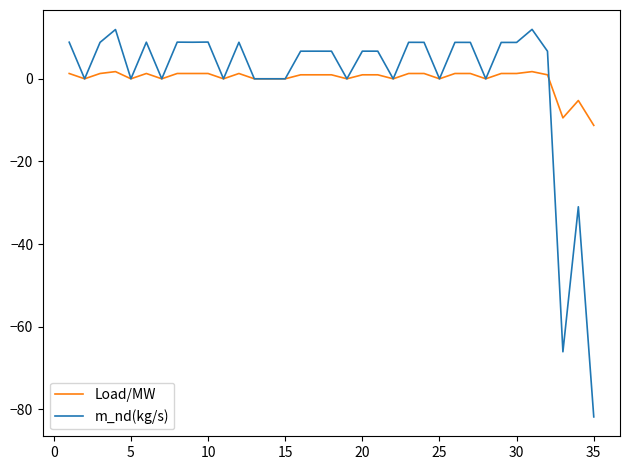

List the series in order of their peak value, highest first.

m_nd(kg/s), Load/MW